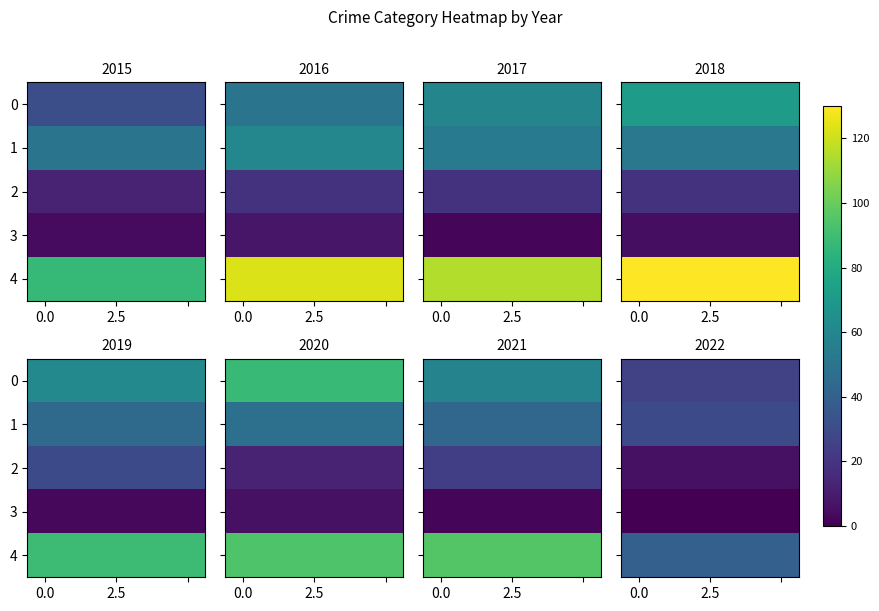

Is the value of row_3 at 2.5 greater than the value of row_1 at 2?

No